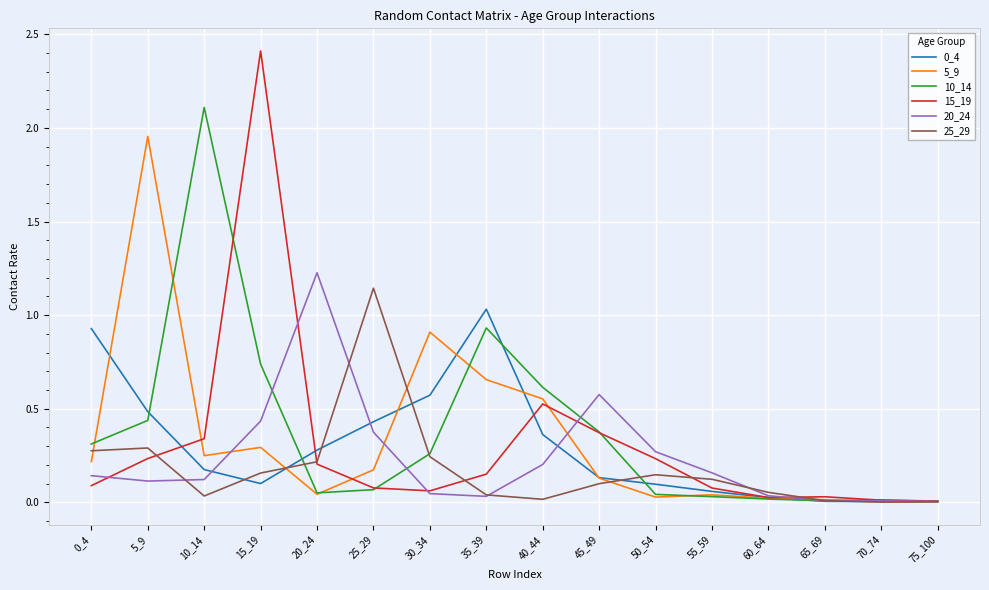

At which label does 5_9 reach its peak?

5_9